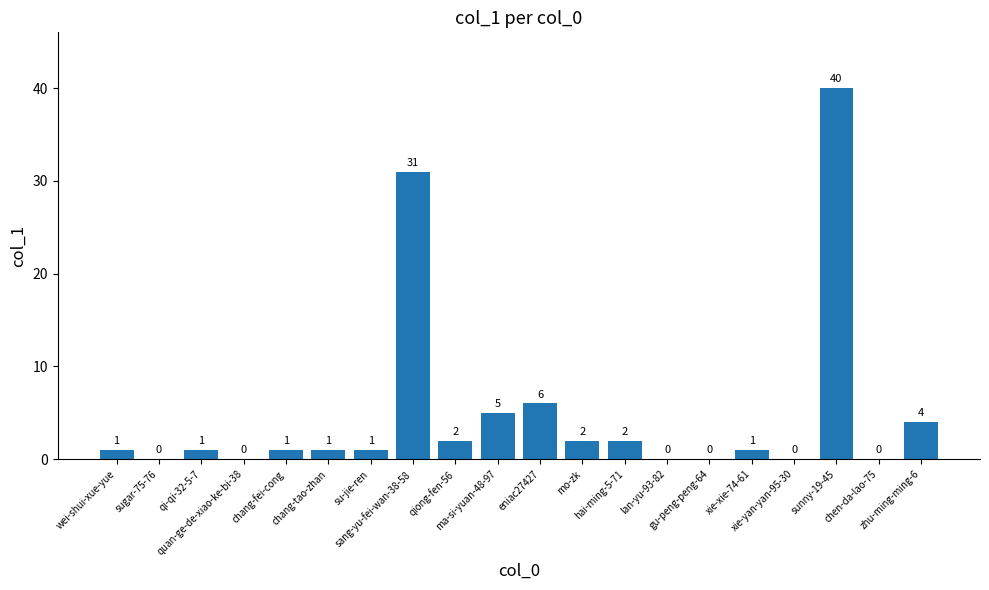

Reading left to right, what are all the values shown in this chart?

1	0	1	0	1	1	1	31	2	5	6	2	2	0	0	1	0	40	0	4